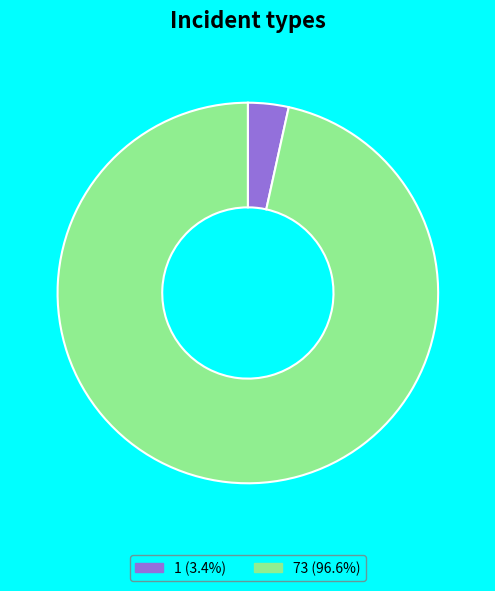

Does 1 (3.4%) account for over 50% of the chart?

No